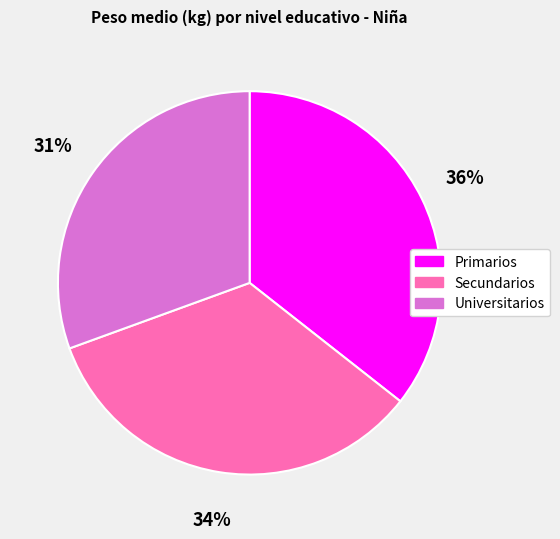

Is Primarios the majority of the pie?

No